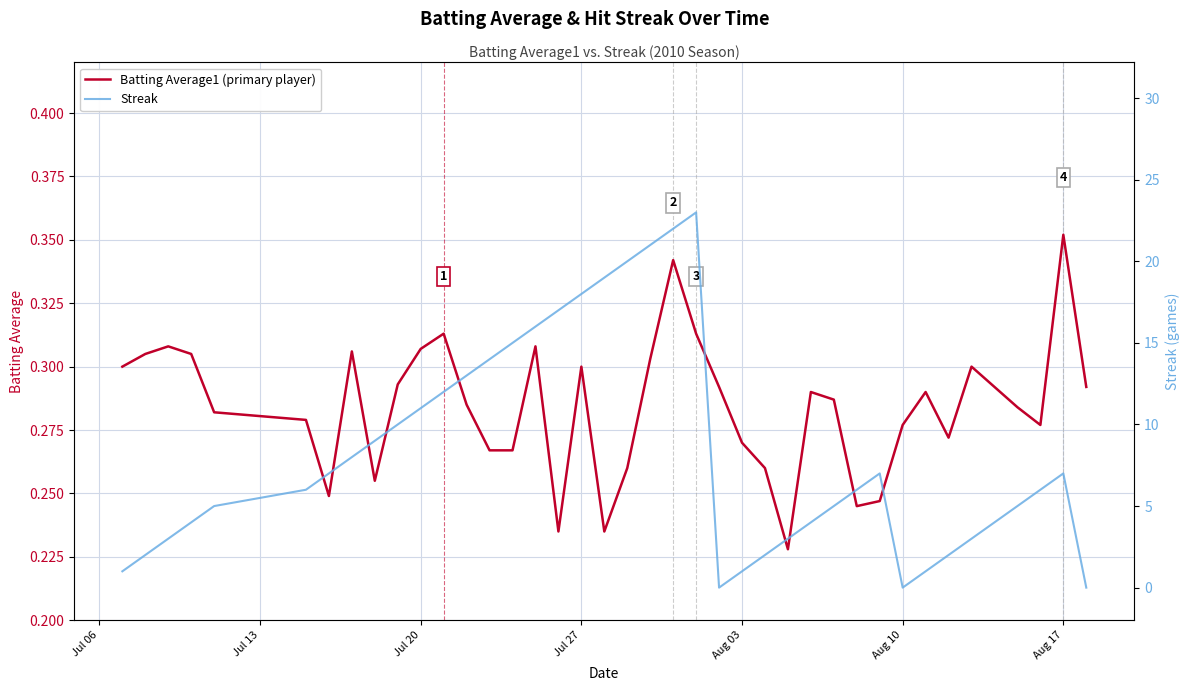

How many times do Batting Average1 (primary player) and Streak cross each other?

5